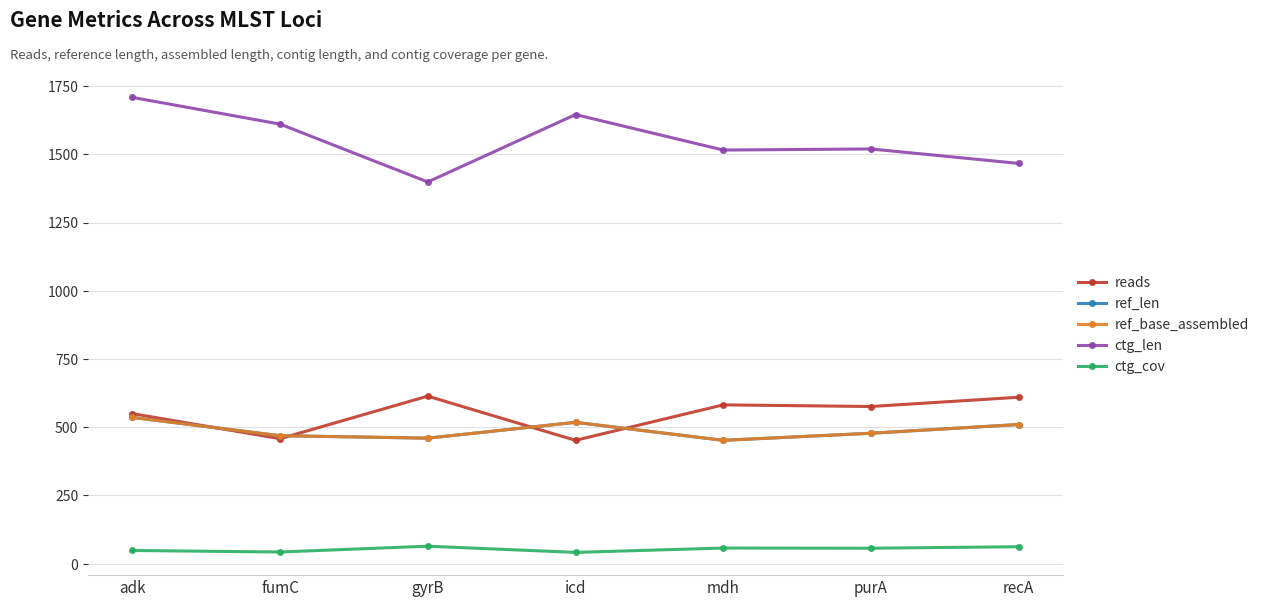

Where is the first local maximum for ref_base_assembled?

icd